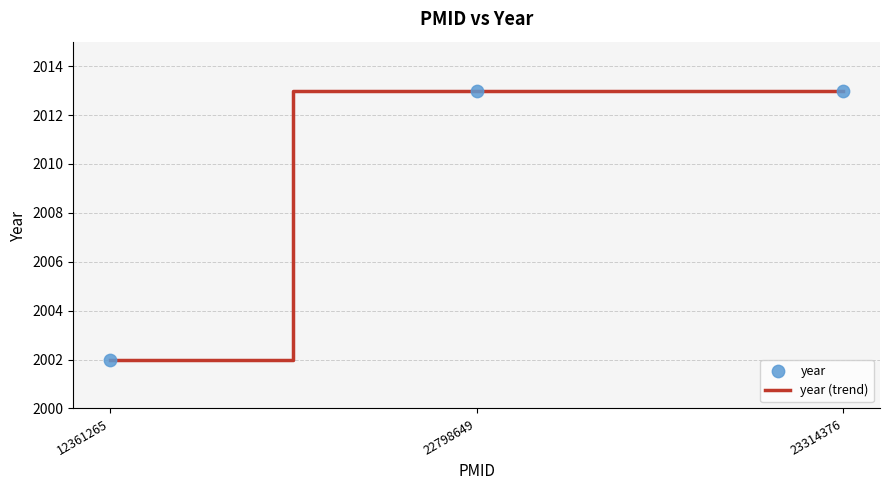

Which has a higher value, 23314376 or 12361265?

23314376